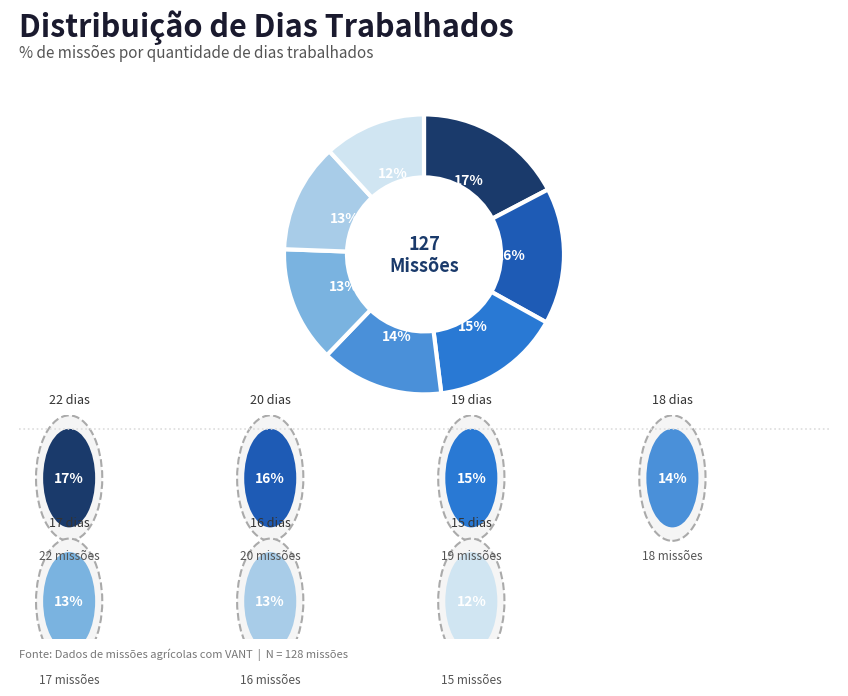

Is there a majority slice in this chart?

No